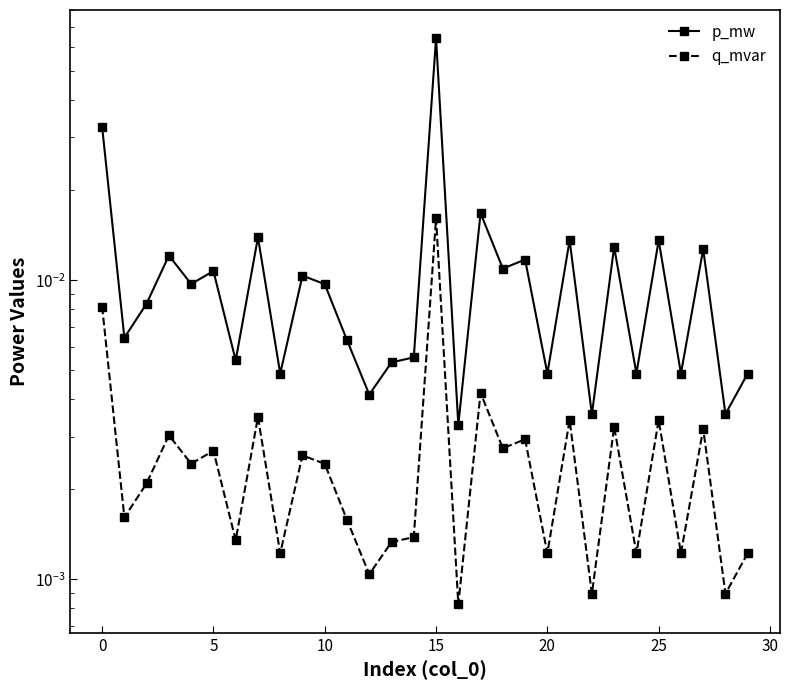

True or false: q_mvar and p_mw intersect in this chart.

False